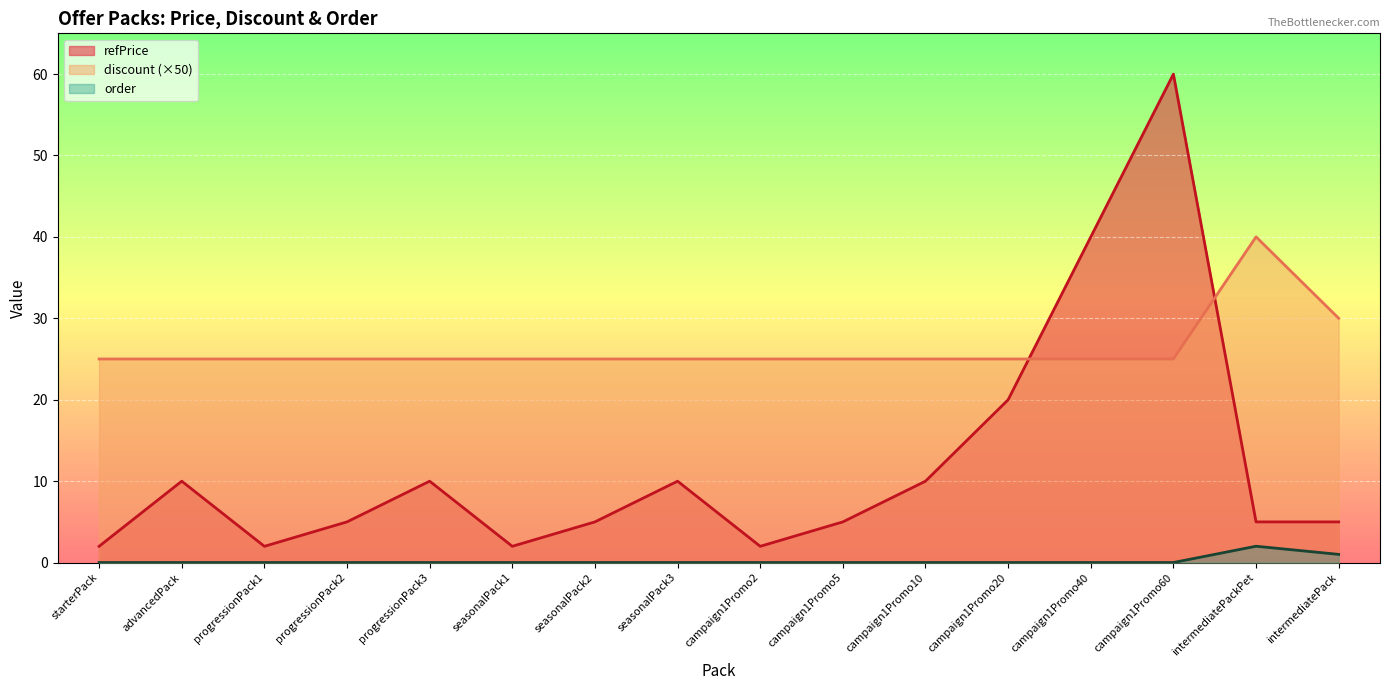

Reading left to right, what are all the values shown in this chart?

refPrice: starterPack=2.0	advancedPack=10.0	progressionPack1=2.0	progressionPack2=5.0	progressionPack3=10.0	seasonalPack1=2.0	seasonalPack2=5.0	seasonalPack3=10.0	campaign1Promo2=2.0	campaign1Promo5=5.0	campaign1Promo10=10.0	campaign1Promo20=20.0	campaign1Promo40=40.0	campaign1Promo60=60.0	intermediatePackPet=5.0	intermediatePack=5.0
discount: starterPack=25.0	advancedPack=25.0	progressionPack1=25.0	progressionPack2=25.0	progressionPack3=25.0	seasonalPack1=25.0	seasonalPack2=25.0	seasonalPack3=25.0	campaign1Promo2=25.0	campaign1Promo5=25.0	campaign1Promo10=25.0	campaign1Promo20=25.0	campaign1Promo40=25.0	campaign1Promo60=25.0	intermediatePackPet=40.0	intermediatePack=30.0
order: starterPack=0.0	advancedPack=0.0	progressionPack1=0.0	progressionPack2=0.0	progressionPack3=0.0	seasonalPack1=0.0	seasonalPack2=0.0	seasonalPack3=0.0	campaign1Promo2=0.0	campaign1Promo5=0.0	campaign1Promo10=0.0	campaign1Promo20=0.0	campaign1Promo40=0.0	campaign1Promo60=0.0	intermediatePackPet=2.0	intermediatePack=1.0